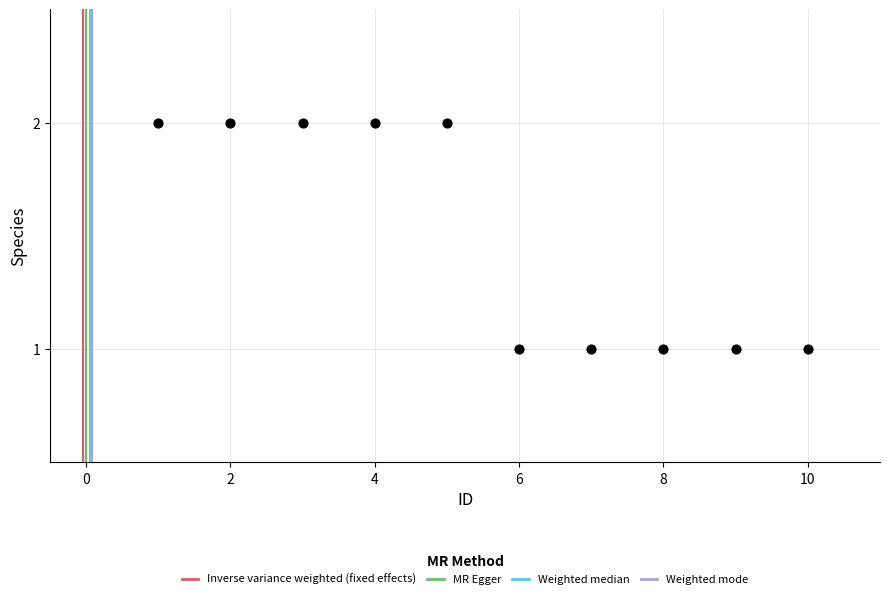

What is the average X value?

6